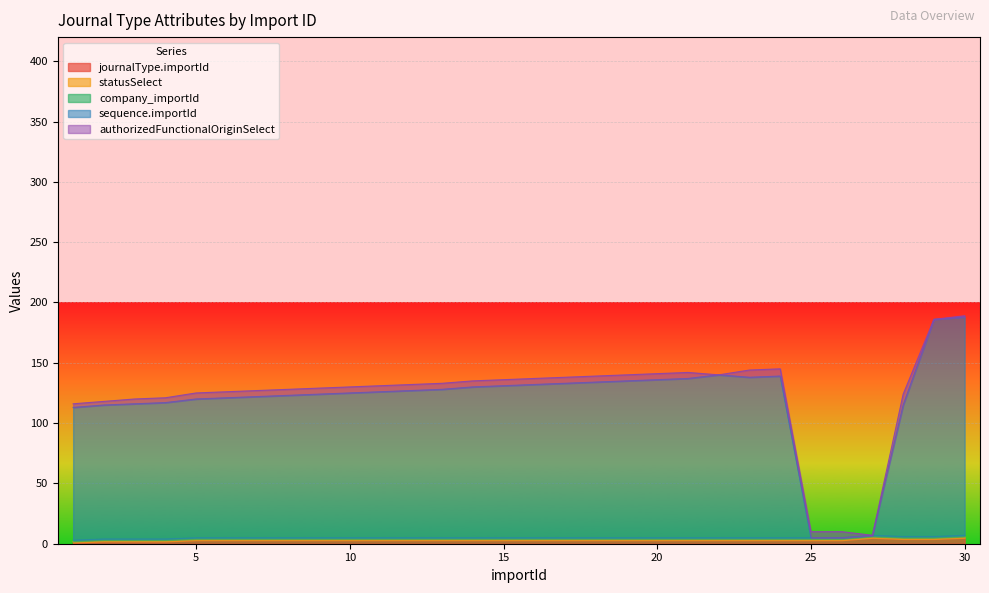

How many interior local peaks does the sequence.importId series have?

2